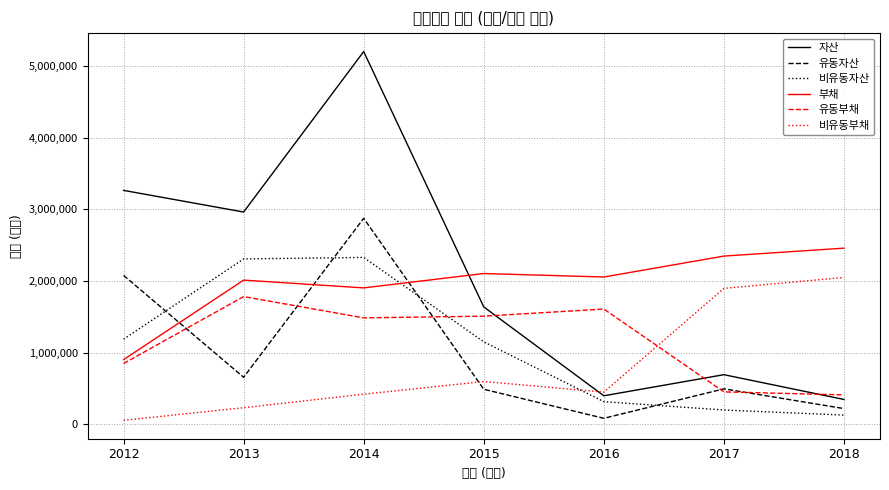

Rank the categories by 비유동자산 value from highest to lowest.

2014, 2013, 2012, 2015, 2016, 2017, 2018